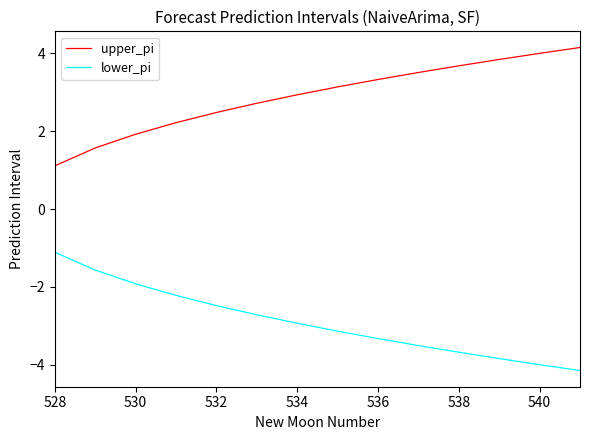

What is the difference between the maximum and minimum values in the lower_pi series?

3.0